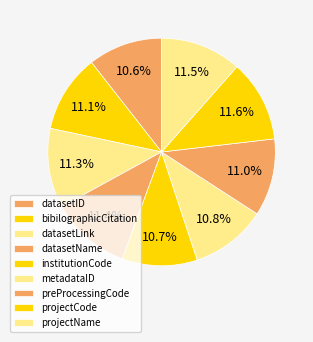

What percentage is the datasetID slice, to the nearest percent?

11%